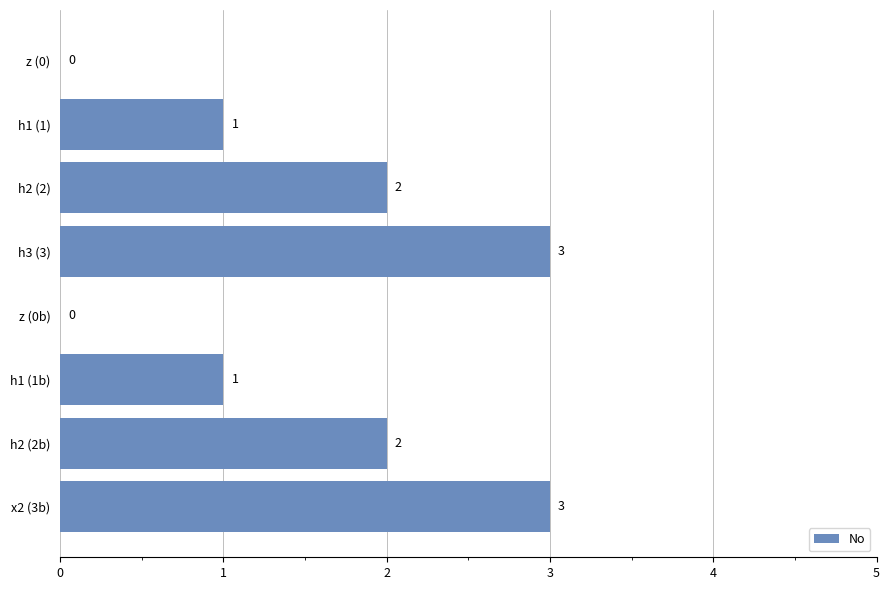

The value at h2 (2b) is 3. True or false?

False